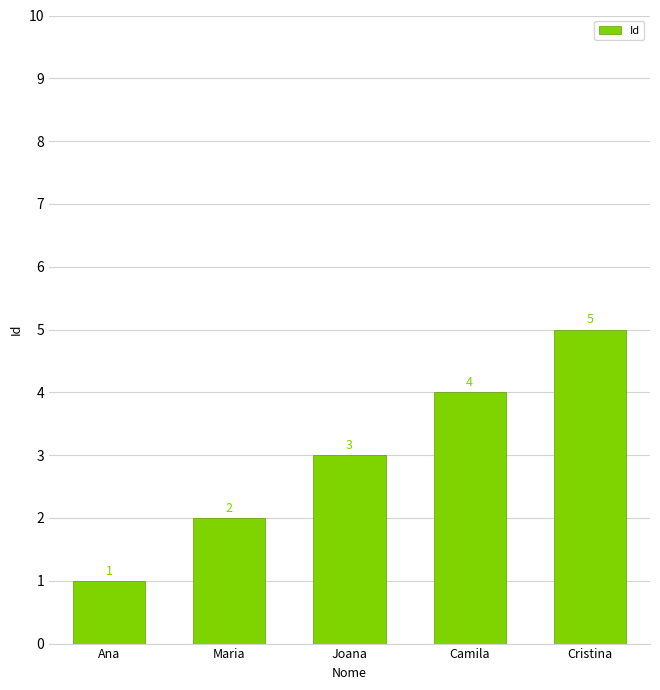

What is the difference between the second highest and minimum values?

3